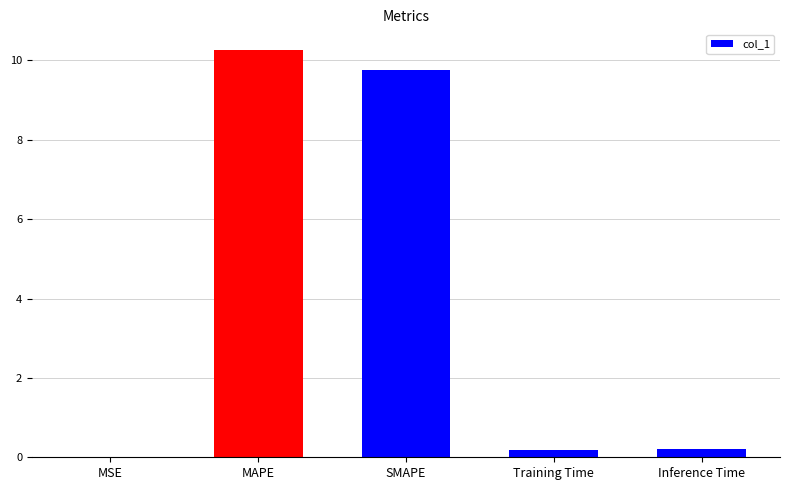

What is the change in value from MSE to MAPE?

+10.3